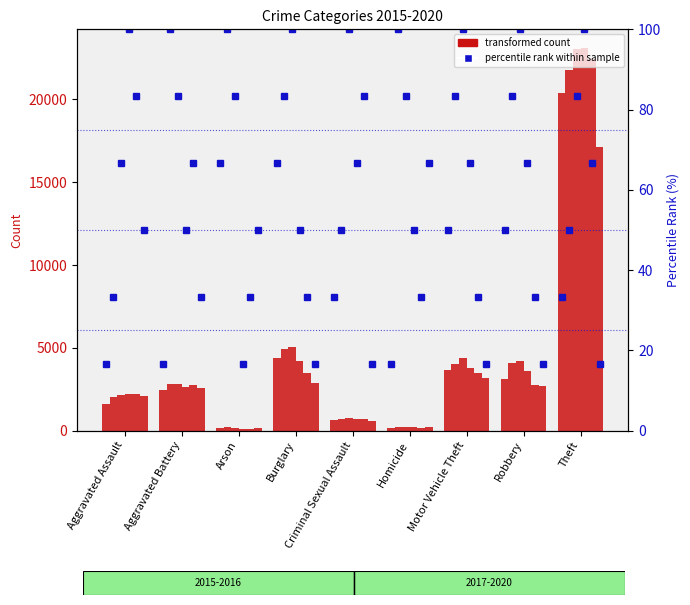

Is it true that the value at Aggravated Battery is 5.9?

False